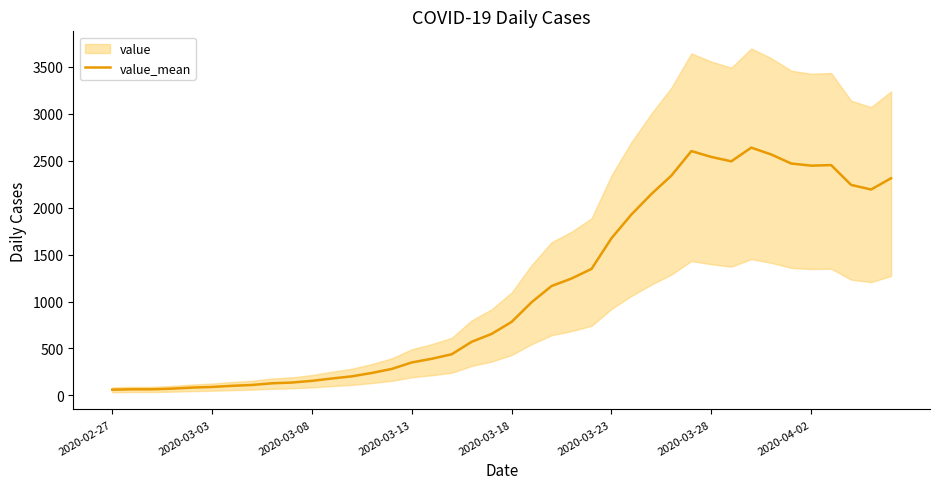

How many lines are shown in the chart?

1